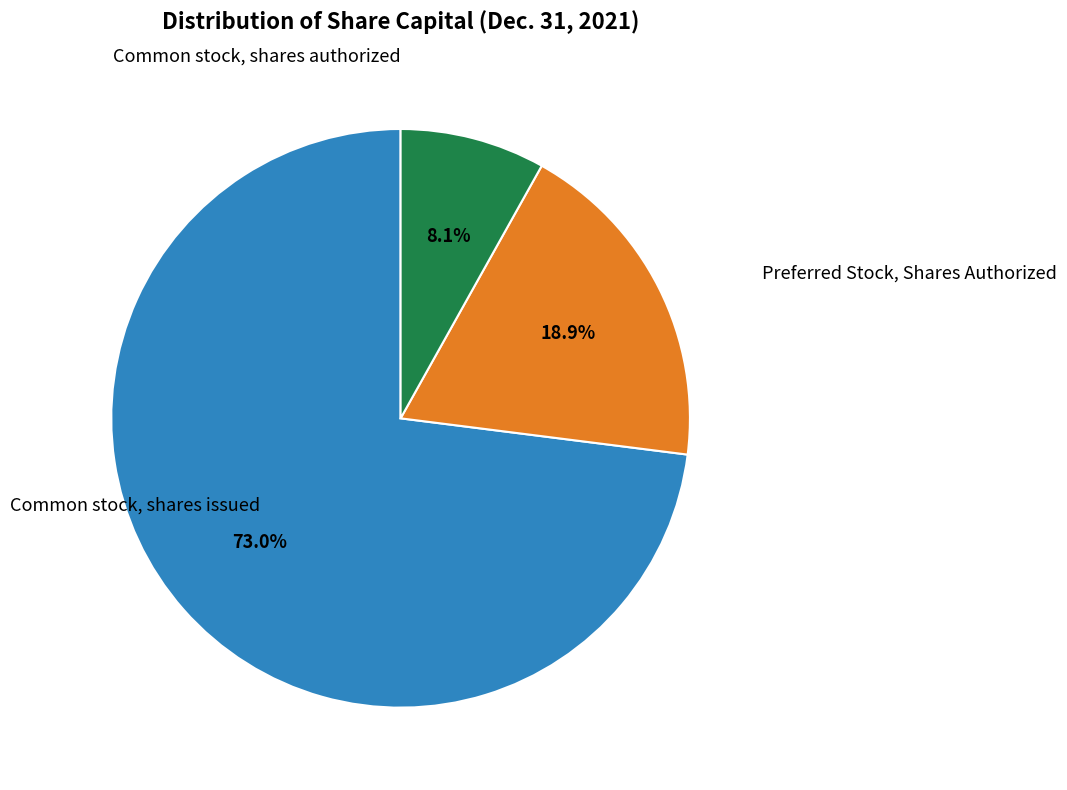

Approximately how many times larger is the value at Preferred Stock, Shares Authorized compared to Common stock, shares issued?

0.4